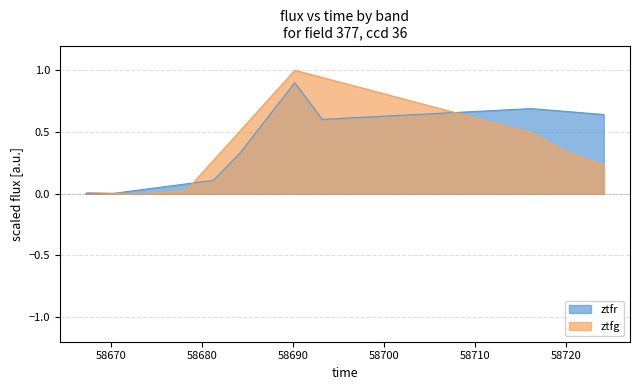

The chart shows a value of 1.2 at 58700. True or false?

False